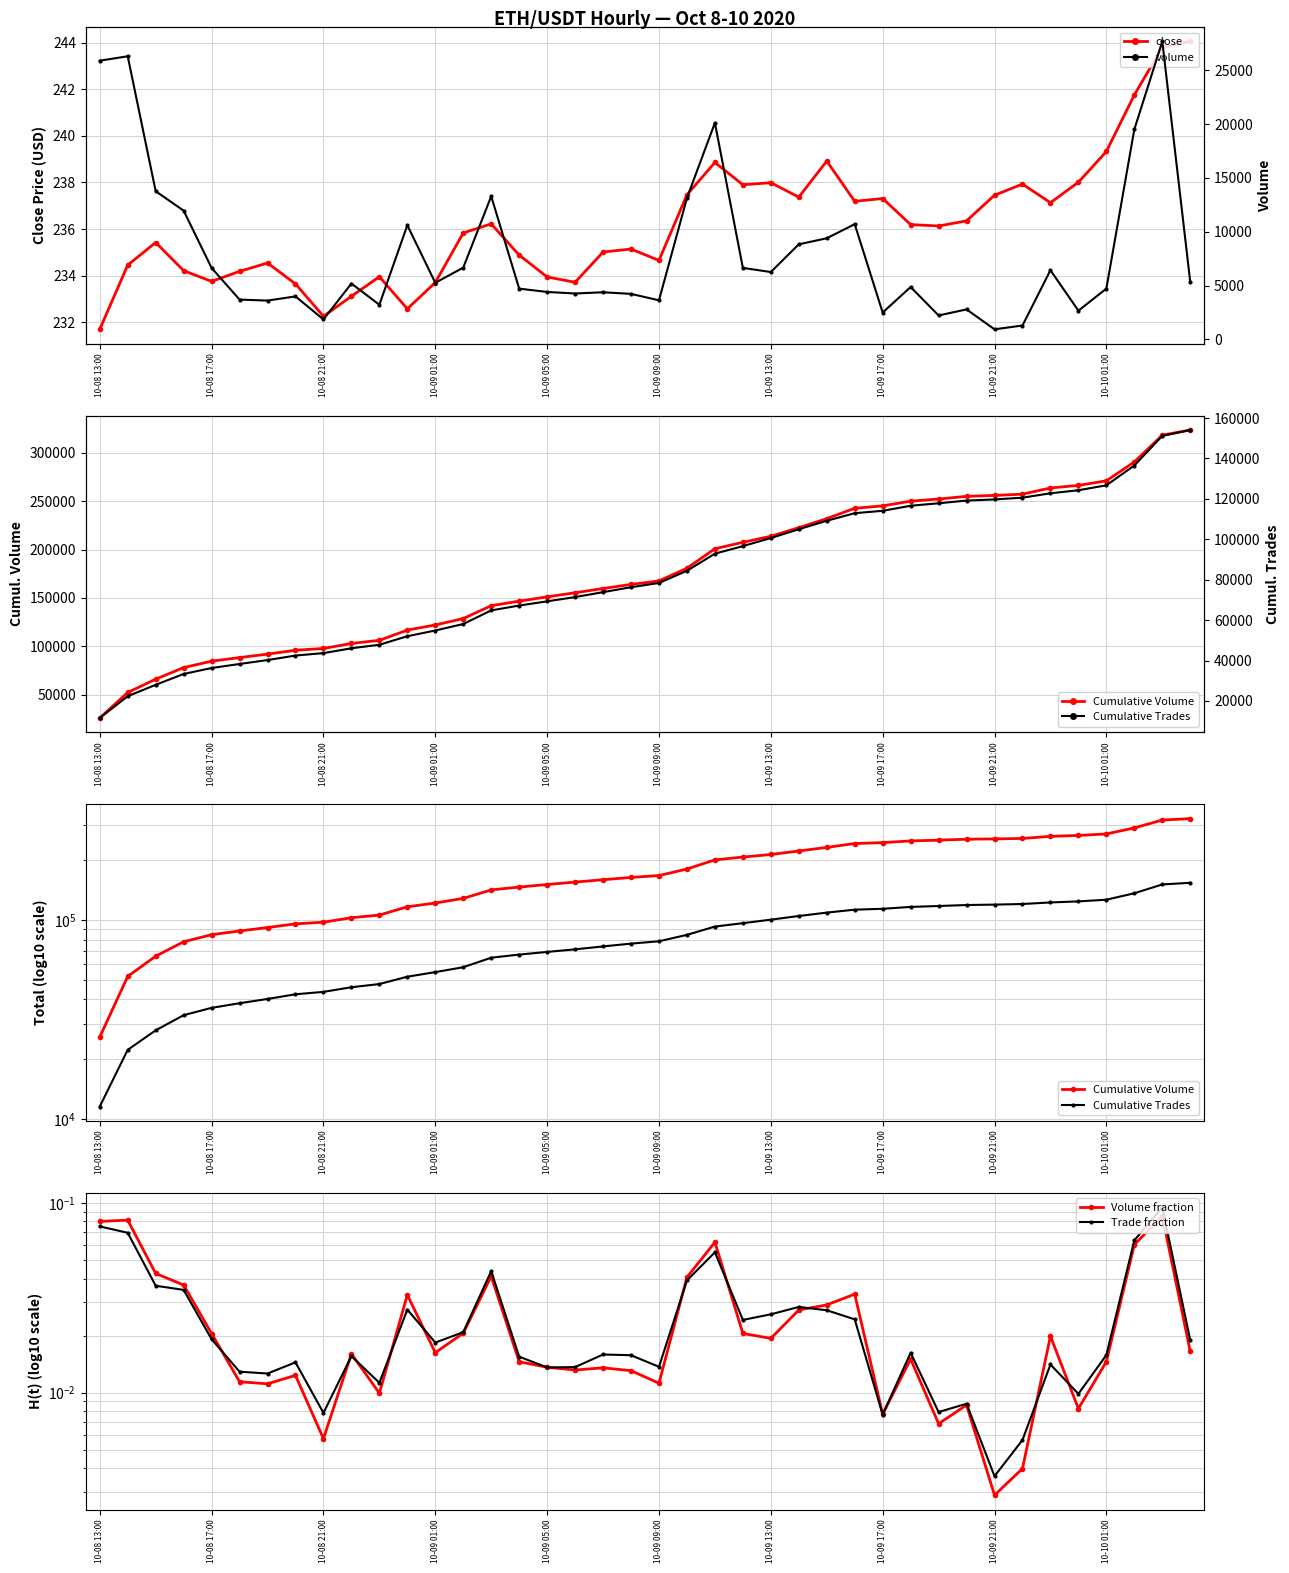

True or false: Volume fraction and close intersect in this chart.

False